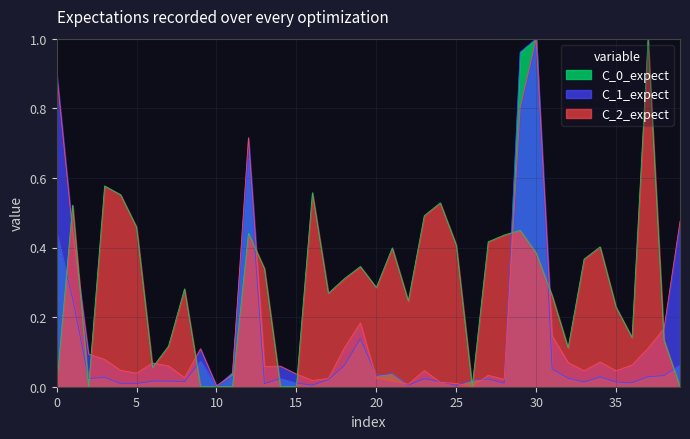

Which series has the largest total across all categories?

C_2_expect